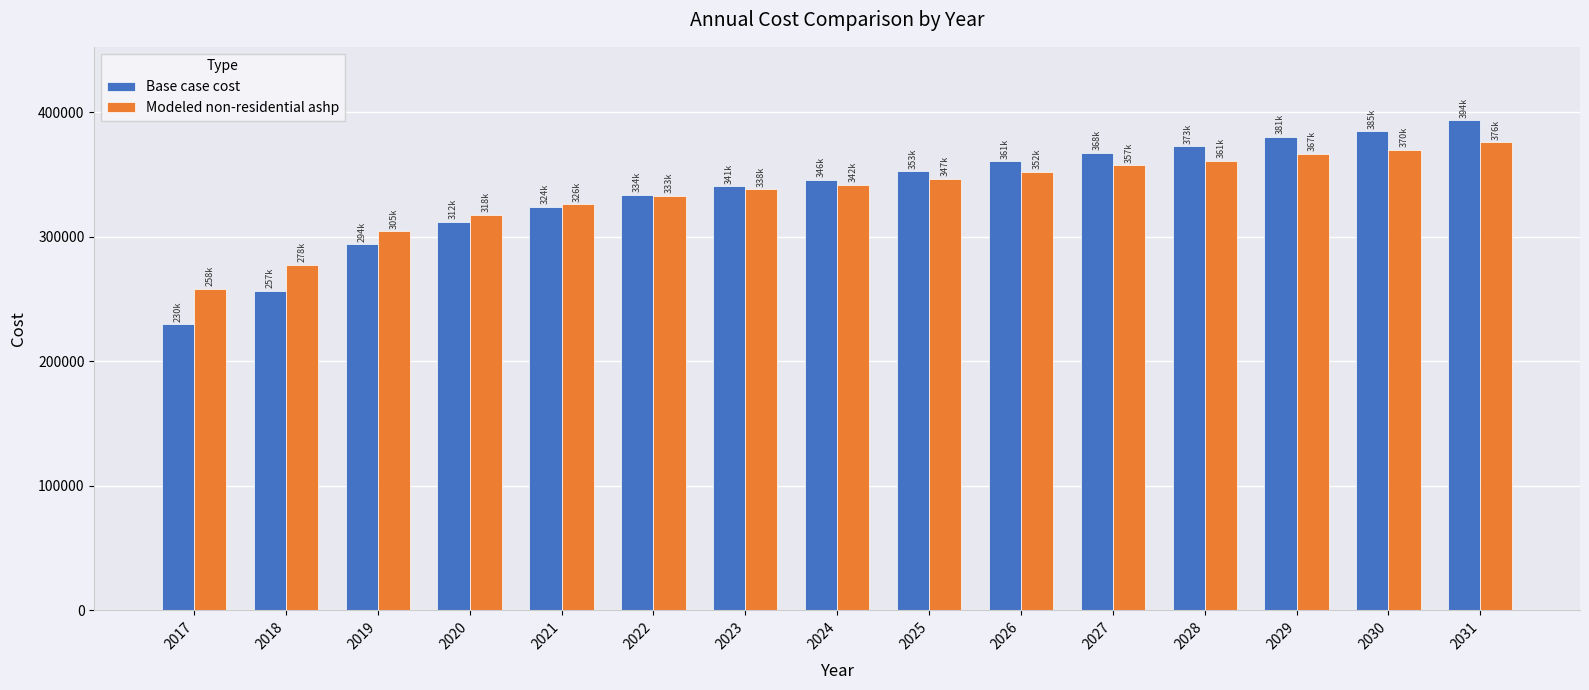

What is the total value across all series at 2028?

733997.7